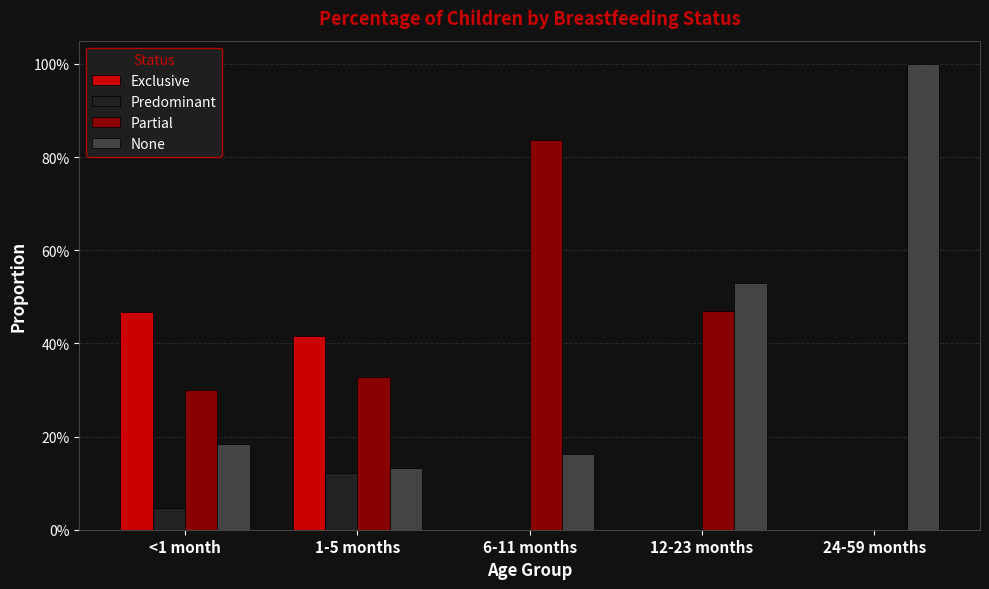

What are all the series names shown in the legend?

Exclusive, Predominant, Partial, None